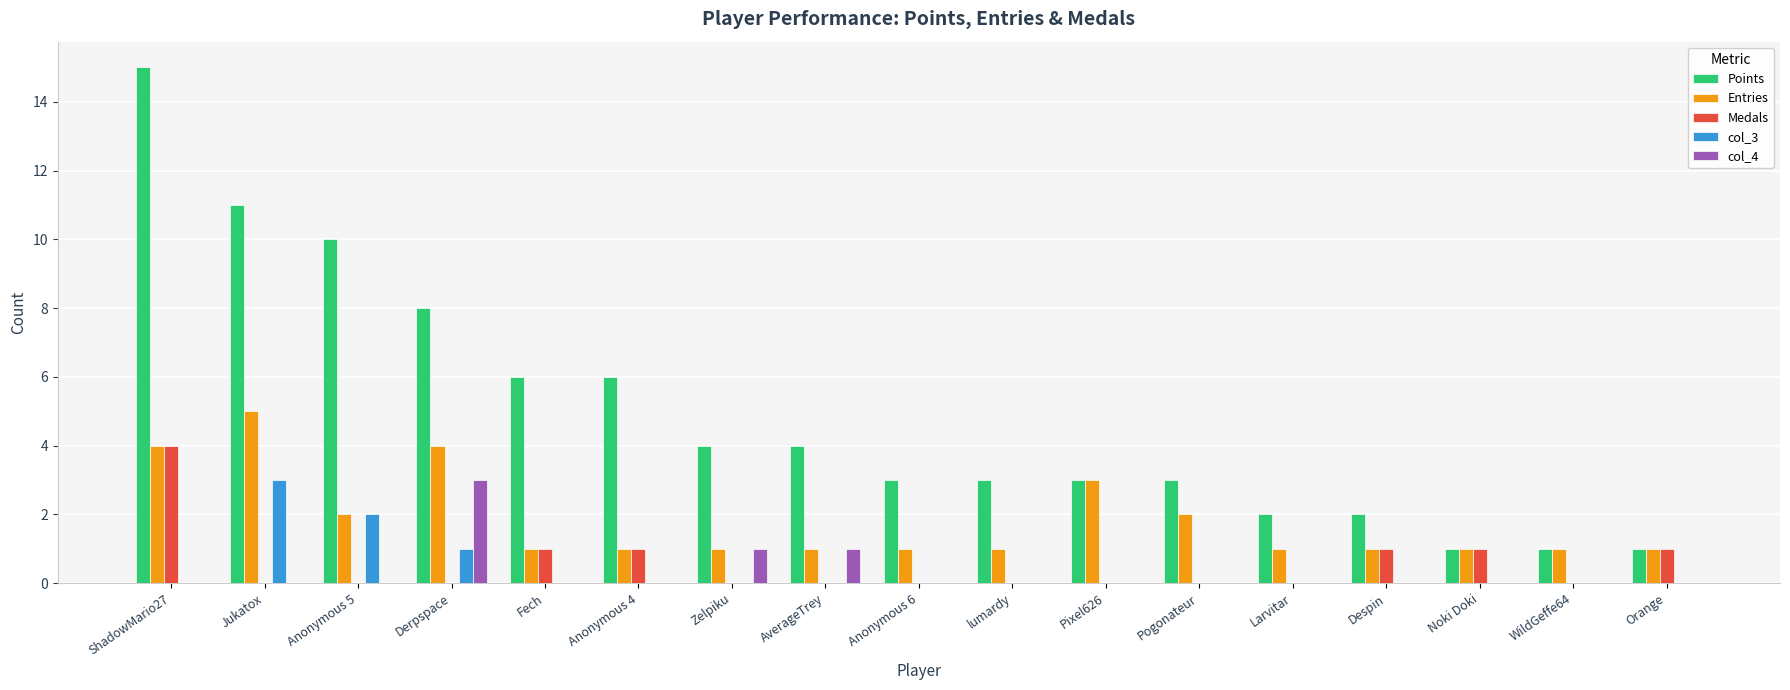

At which label does Points reach its peak?

ShadowMario27